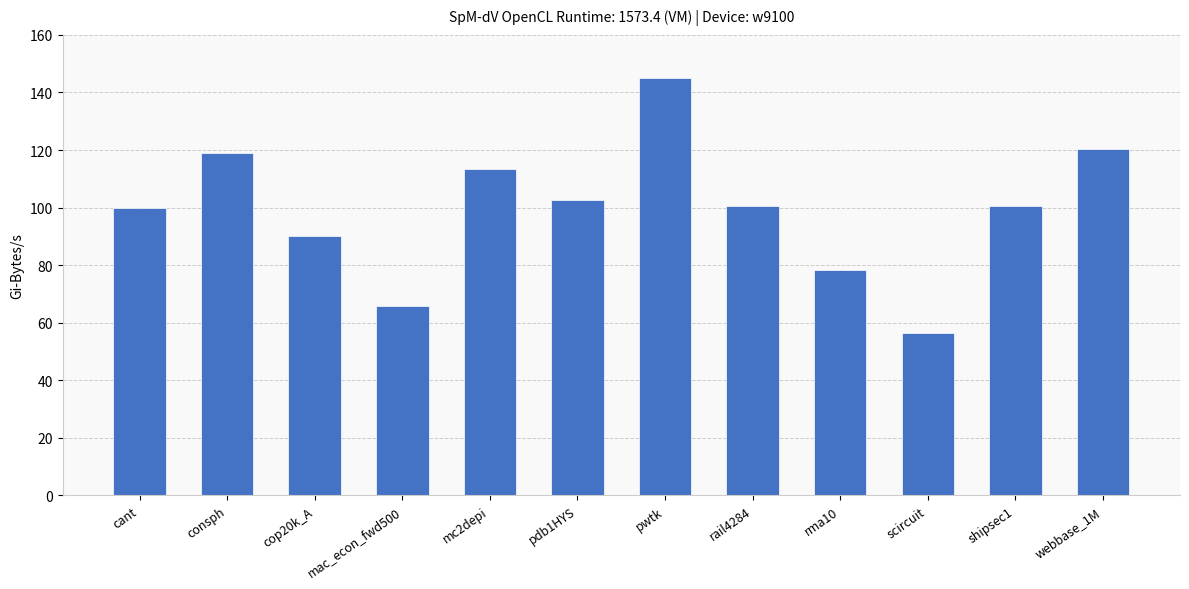

The chart shows a value of 36.7 at consph. True or false?

False